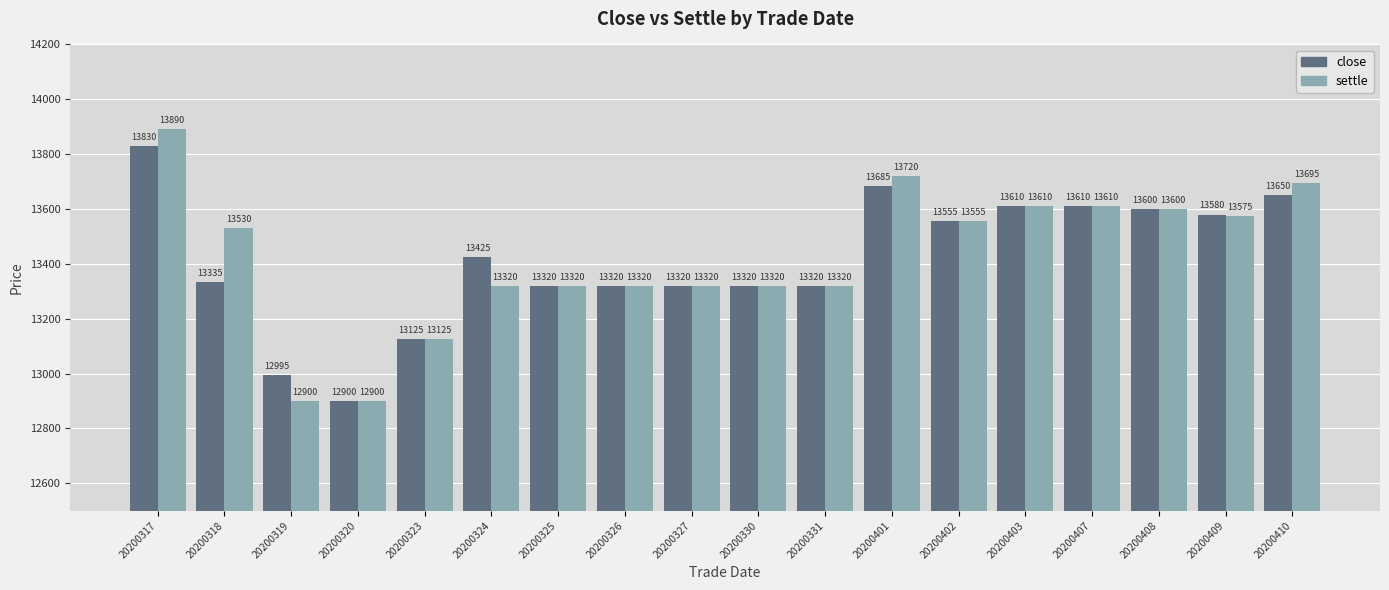

What is the approximate value of close at 20200323, to the nearest 100?

13100